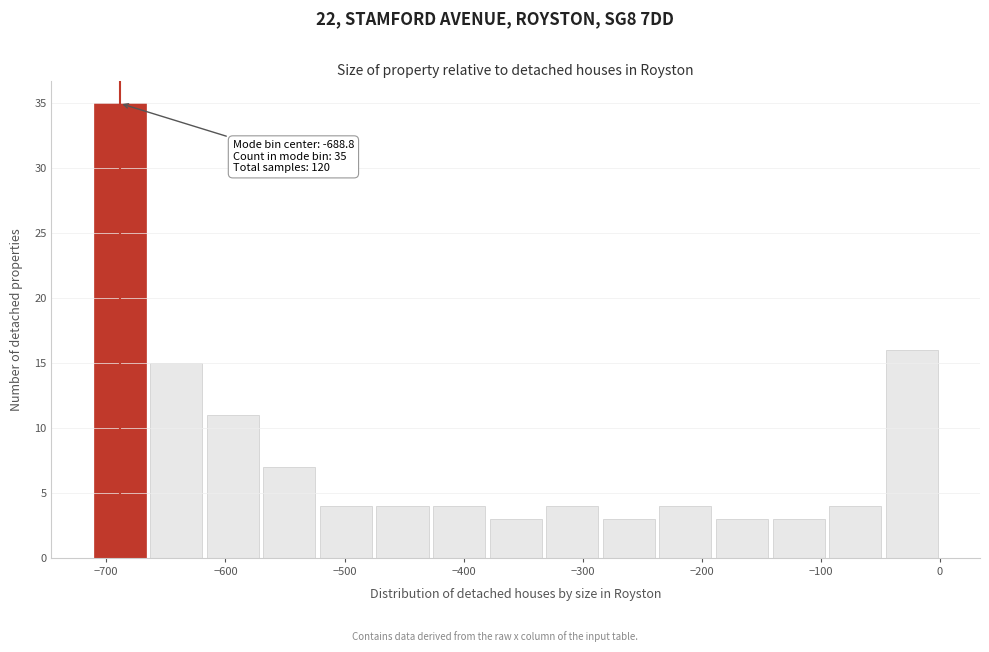

Over which range of the x-axis is the bar tallest?

-710 to -670